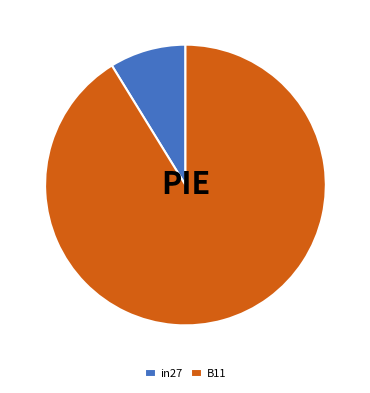

Which slice is the smallest?

in27